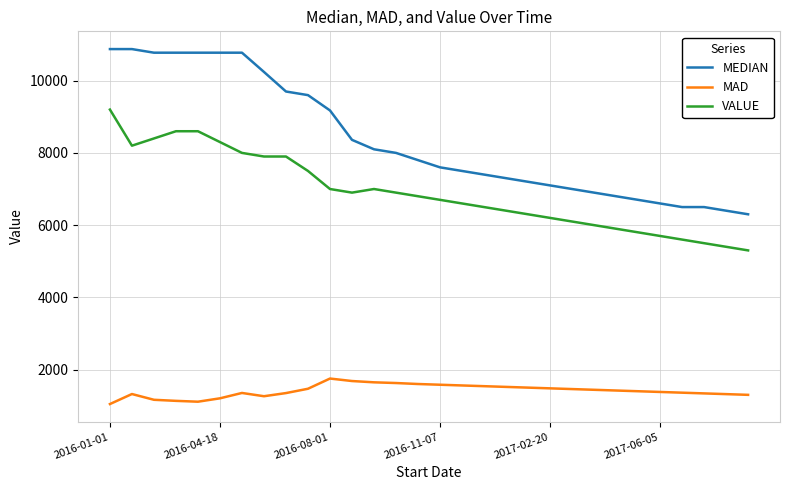

Which series has the largest total across all categories?

MEDIAN